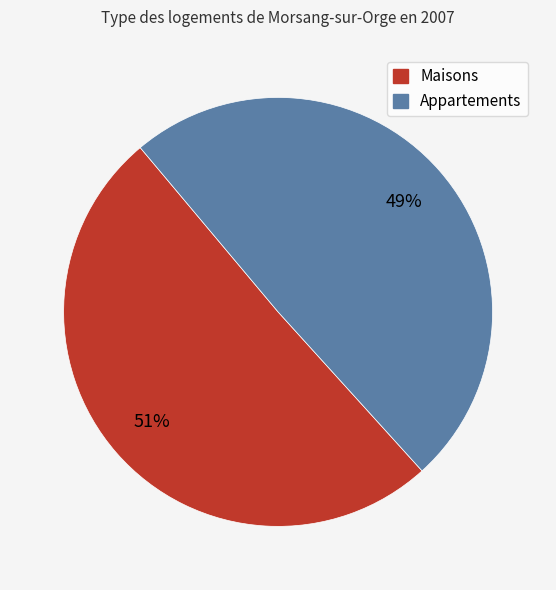

To the nearest percent, what is the average slice percentage?

50%